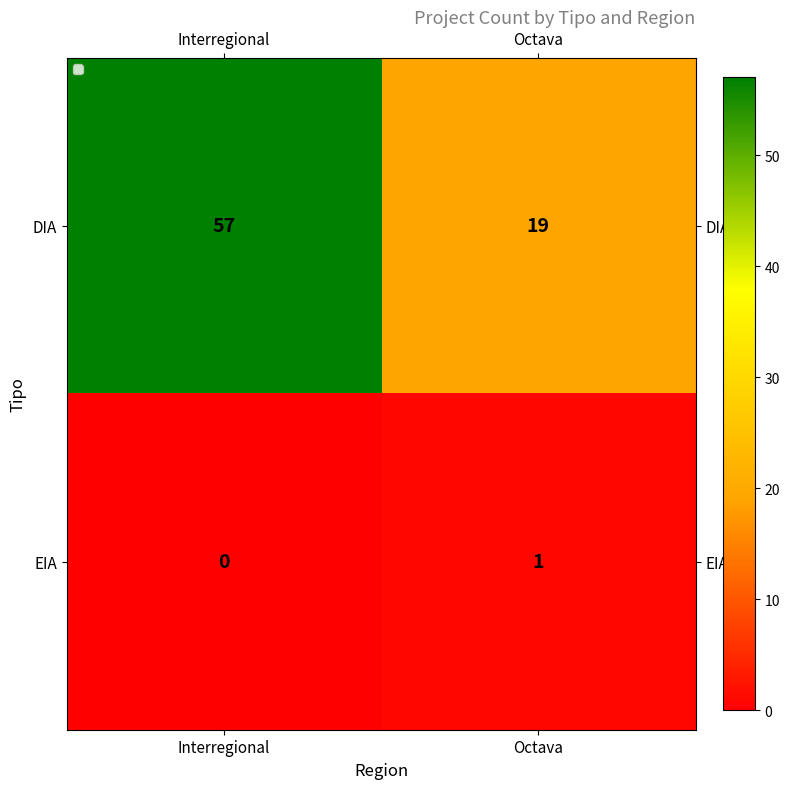

Reading left to right, what are all the values shown in this chart?

DIA: Interregional=57	Octava=19
EIA: Interregional=0	Octava=1